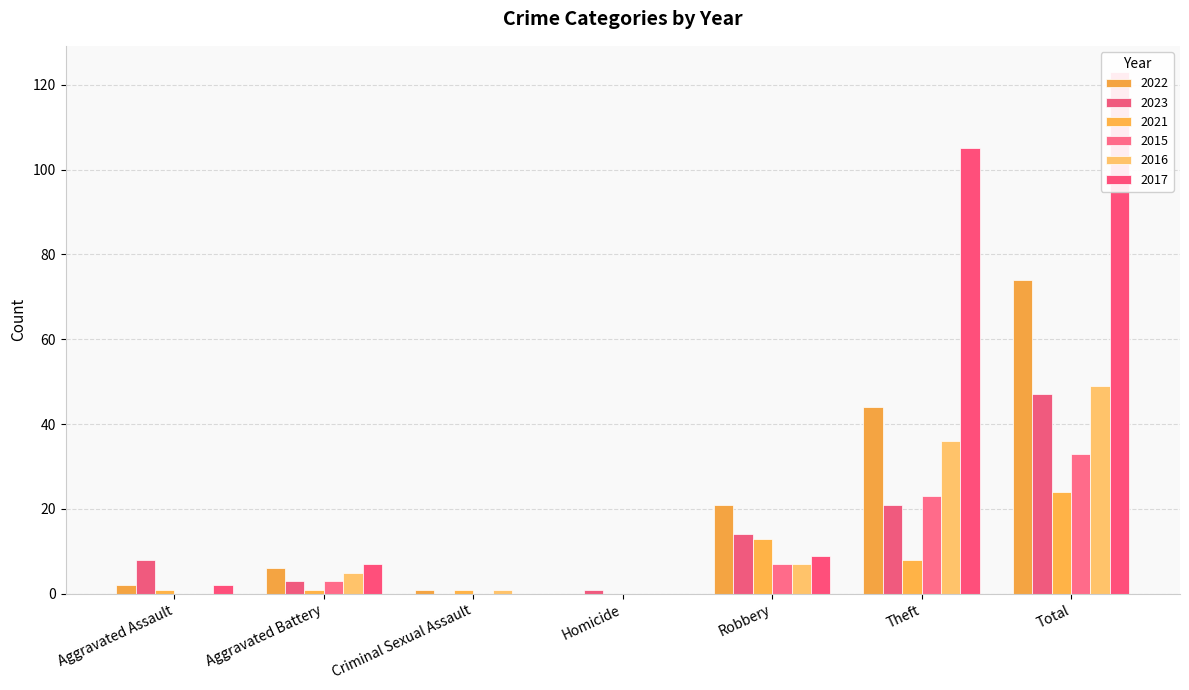

How many bars are there in total?

42